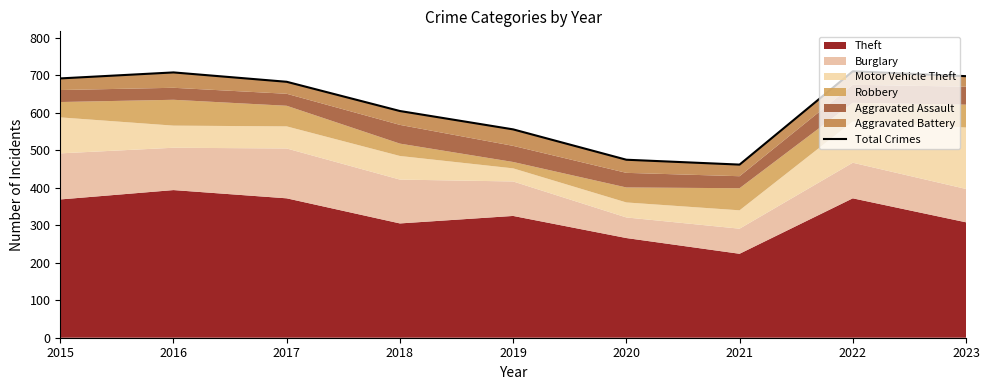

What is the difference between the values at 2015 and 2017?

9